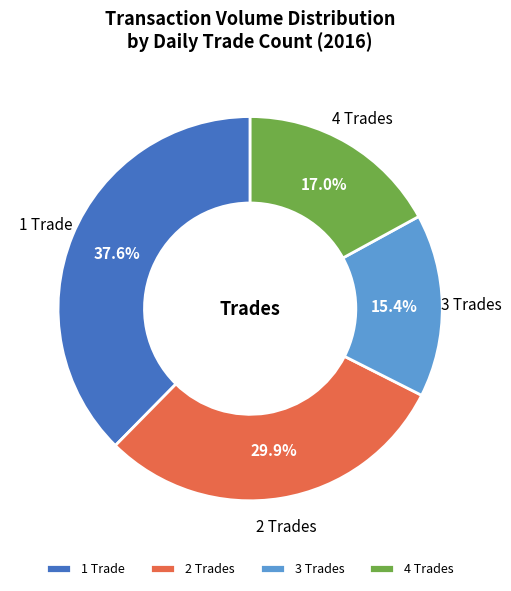

Count the number of slices in the pie.

4